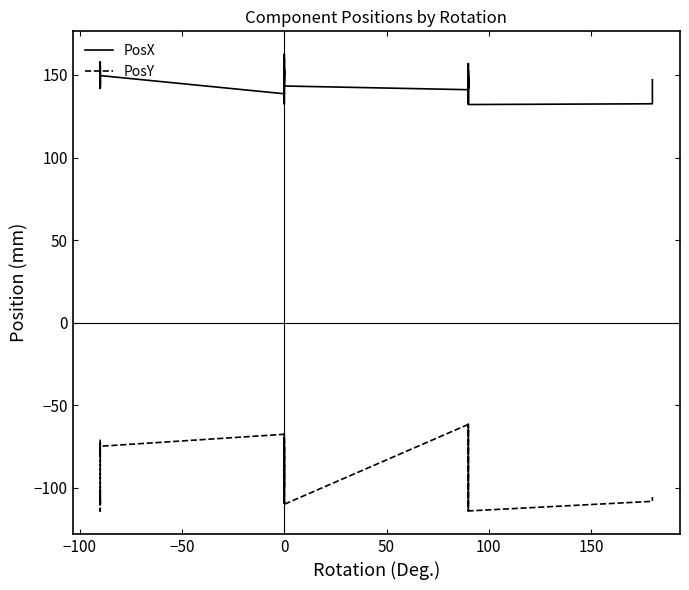

Count the number of data series in this chart.

2